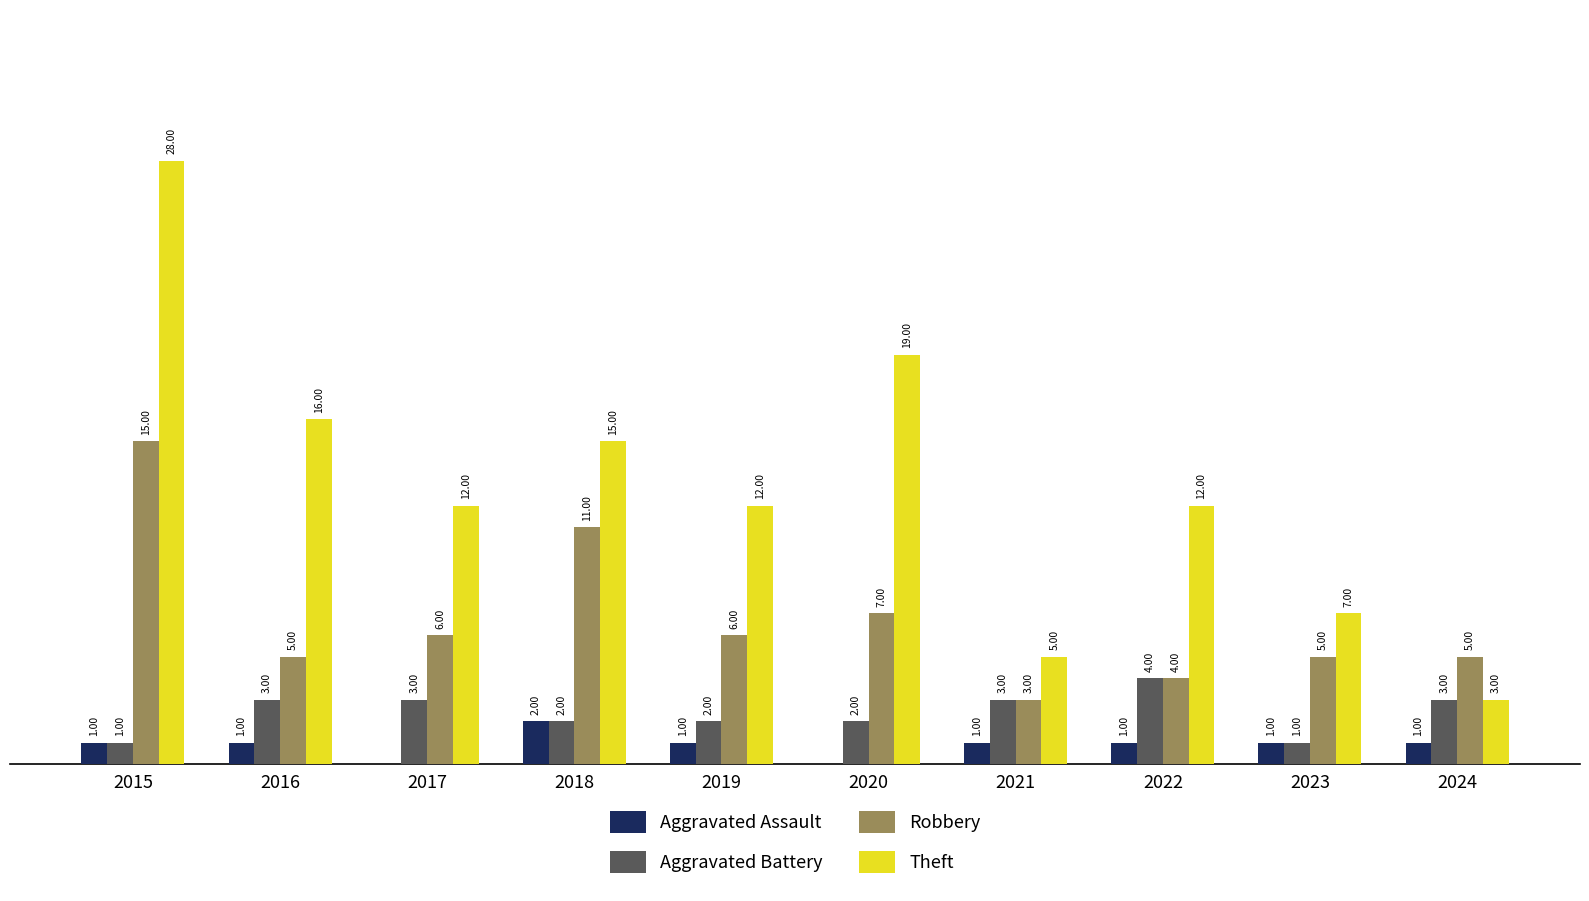

Does the chart contain stacked bars?

No